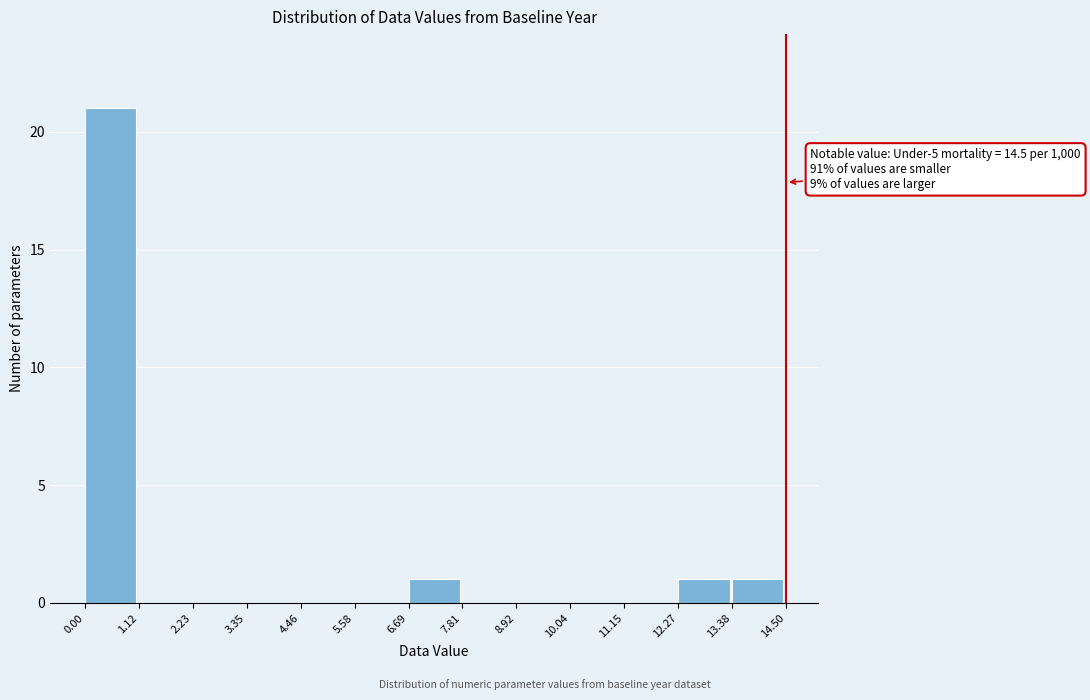

Over which range of the x-axis is the bar tallest?

0.00 to 1.12